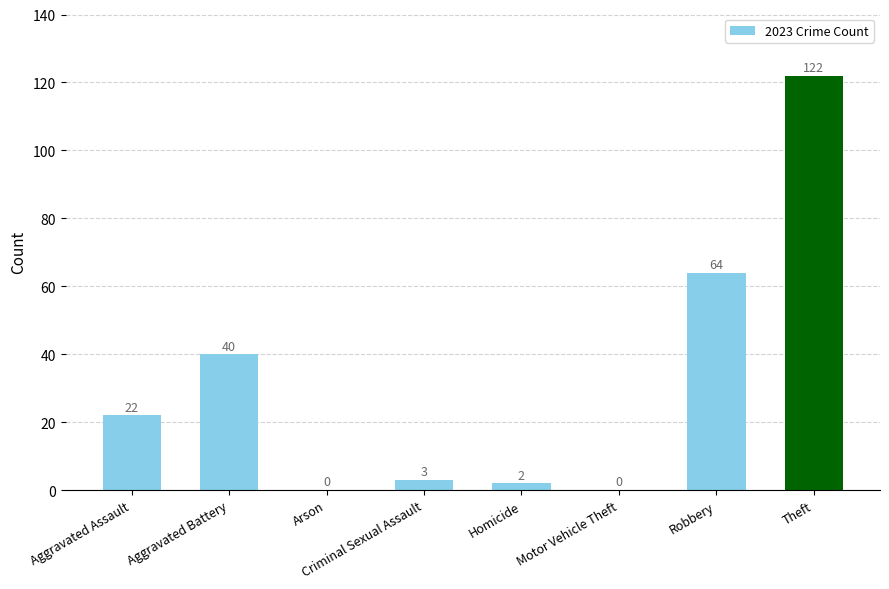

Reading right to left, what are all the values shown in this chart?

122	64	0	2	3	0	40	22